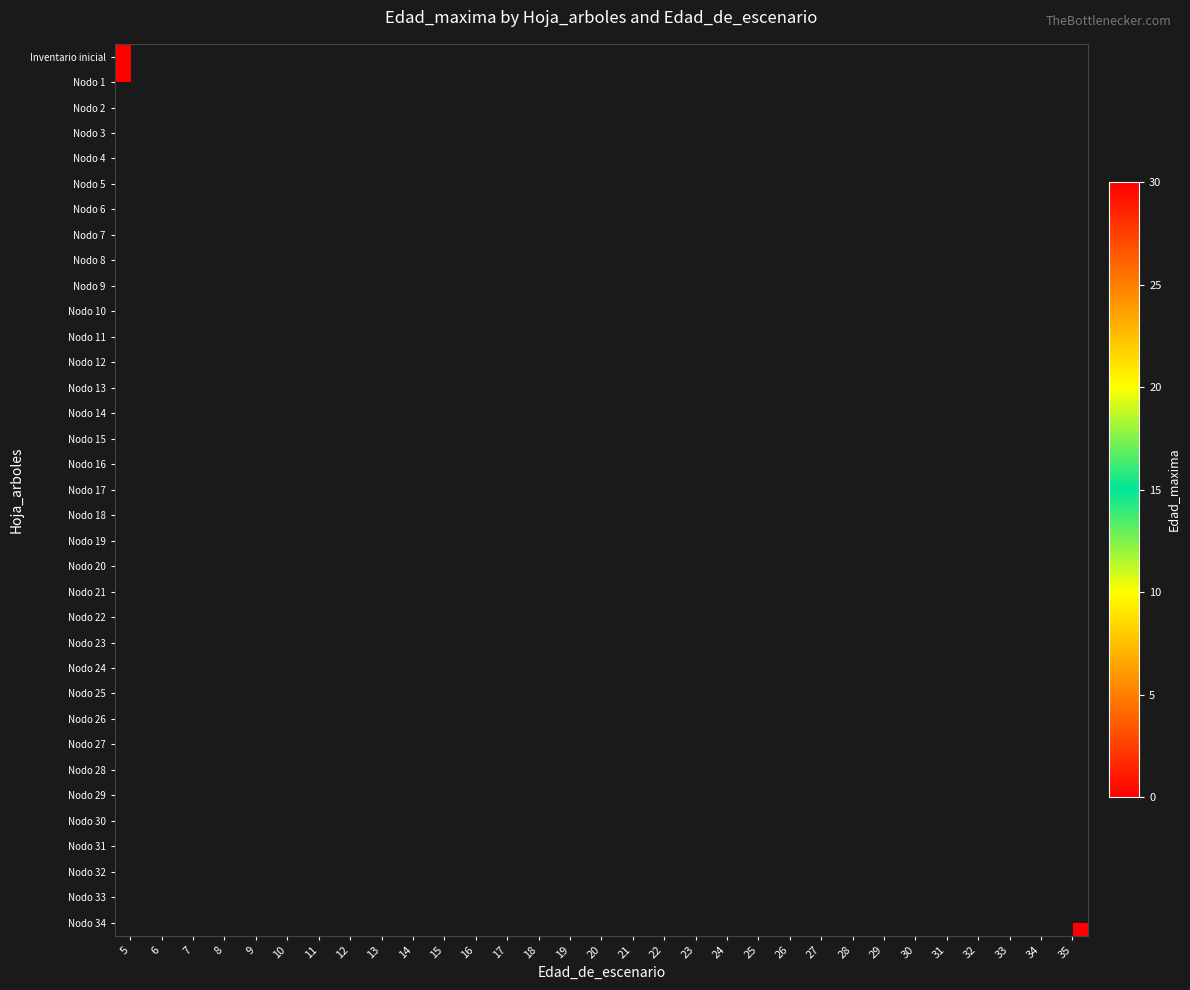

Reading left to right, transcribe all the data shown in this chart.

Inventario inicial: 5=0	6=-1	7=-1	8=-1	9=-1	10=-1	11=-1	12=-1	13=-1	14=-1	15=-1	16=-1	17=-1	18=-1	19=-1	20=-1	21=-1	22=-1	23=-1	24=-1	25=-1	26=-1	27=-1	28=-1	29=-1	30=-1	31=-1	32=-1	33=-1	34=-1	35=-1
Nodo 1: 5=0	6=-1	7=-1	8=-1	9=-1	10=-1	11=-1	12=-1	13=-1	14=-1	15=-1	16=-1	17=-1	18=-1	19=-1	20=-1	21=-1	22=-1	23=-1	24=-1	25=-1	26=-1	27=-1	28=-1	29=-1	30=-1	31=-1	32=-1	33=-1	34=-1	35=-1
Nodo 2: 5=-1	6=1	7=-1	8=-1	9=-1	10=-1	11=-1	12=-1	13=-1	14=-1	15=-1	16=-1	17=-1	18=-1	19=-1	20=-1	21=-1	22=-1	23=-1	24=-1	25=-1	26=-1	27=-1	28=-1	29=-1	30=-1	31=-1	32=-1	33=-1	34=-1	35=-1
Nodo 3: 5=-1	6=-1	7=2	8=-1	9=-1	10=-1	11=-1	12=-1	13=-1	14=-1	15=-1	16=-1	17=-1	18=-1	19=-1	20=-1	21=-1	22=-1	23=-1	24=-1	25=-1	26=-1	27=-1	28=-1	29=-1	30=-1	31=-1	32=-1	33=-1	34=-1	35=-1
Nodo 4: 5=-1	6=-1	7=-1	8=3	9=-1	10=-1	11=-1	12=-1	13=-1	14=-1	15=-1	16=-1	17=-1	18=-1	19=-1	20=-1	21=-1	22=-1	23=-1	24=-1	25=-1	26=-1	27=-1	28=-1	29=-1	30=-1	31=-1	32=-1	33=-1	34=-1	35=-1
Nodo 5: 5=-1	6=-1	7=-1	8=-1	9=4	10=-1	11=-1	12=-1	13=-1	14=-1	15=-1	16=-1	17=-1	18=-1	19=-1	20=-1	21=-1	22=-1	23=-1	24=-1	25=-1	26=-1	27=-1	28=-1	29=-1	30=-1	31=-1	32=-1	33=-1	34=-1	35=-1
Nodo 6: 5=-1	6=-1	7=-1	8=-1	9=-1	10=5	11=-1	12=-1	13=-1	14=-1	15=-1	16=-1	17=-1	18=-1	19=-1	20=-1	21=-1	22=-1	23=-1	24=-1	25=-1	26=-1	27=-1	28=-1	29=-1	30=-1	31=-1	32=-1	33=-1	34=-1	35=-1
Nodo 7: 5=-1	6=-1	7=-1	8=-1	9=-1	10=-1	11=6	12=-1	13=-1	14=-1	15=-1	16=-1	17=-1	18=-1	19=-1	20=-1	21=-1	22=-1	23=-1	24=-1	25=-1	26=-1	27=-1	28=-1	29=-1	30=-1	31=-1	32=-1	33=-1	34=-1	35=-1
Nodo 8: 5=-1	6=-1	7=-1	8=-1	9=-1	10=-1	11=-1	12=7	13=-1	14=-1	15=-1	16=-1	17=-1	18=-1	19=-1	20=-1	21=-1	22=-1	23=-1	24=-1	25=-1	26=-1	27=-1	28=-1	29=-1	30=-1	31=-1	32=-1	33=-1	34=-1	35=-1
Nodo 9: 5=-1	6=-1	7=-1	8=-1	9=-1	10=-1	11=-1	12=-1	13=8	14=-1	15=-1	16=-1	17=-1	18=-1	19=-1	20=-1	21=-1	22=-1	23=-1	24=-1	25=-1	26=-1	27=-1	28=-1	29=-1	30=-1	31=-1	32=-1	33=-1	34=-1	35=-1
Nodo 10: 5=-1	6=-1	7=-1	8=-1	9=-1	10=-1	11=-1	12=-1	13=-1	14=9	15=-1	16=-1	17=-1	18=-1	19=-1	20=-1	21=-1	22=-1	23=-1	24=-1	25=-1	26=-1	27=-1	28=-1	29=-1	30=-1	31=-1	32=-1	33=-1	34=-1	35=-1
Nodo 11: 5=-1	6=-1	7=-1	8=-1	9=-1	10=-1	11=-1	12=-1	13=-1	14=-1	15=10	16=-1	17=-1	18=-1	19=-1	20=-1	21=-1	22=-1	23=-1	24=-1	25=-1	26=-1	27=-1	28=-1	29=-1	30=-1	31=-1	32=-1	33=-1	34=-1	35=-1
Nodo 12: 5=-1	6=-1	7=-1	8=-1	9=-1	10=-1	11=-1	12=-1	13=-1	14=-1	15=-1	16=11	17=-1	18=-1	19=-1	20=-1	21=-1	22=-1	23=-1	24=-1	25=-1	26=-1	27=-1	28=-1	29=-1	30=-1	31=-1	32=-1	33=-1	34=-1	35=-1
Nodo 13: 5=-1	6=-1	7=-1	8=-1	9=-1	10=-1	11=-1	12=-1	13=-1	14=-1	15=-1	16=12	17=-1	18=-1	19=-1	20=-1	21=-1	22=-1	23=-1	24=-1	25=-1	26=-1	27=-1	28=-1	29=-1	30=-1	31=-1	32=-1	33=-1	34=-1	35=-1
Nodo 14: 5=-1	6=-1	7=-1	8=-1	9=-1	10=-1	11=-1	12=-1	13=-1	14=-1	15=-1	16=-1	17=12	18=-1	19=-1	20=-1	21=-1	22=-1	23=-1	24=-1	25=-1	26=-1	27=-1	28=-1	29=-1	30=-1	31=-1	32=-1	33=-1	34=-1	35=-1
Nodo 15: 5=-1	6=-1	7=-1	8=-1	9=-1	10=-1	11=-1	12=-1	13=-1	14=-1	15=-1	16=-1	17=-1	18=13	19=-1	20=-1	21=-1	22=-1	23=-1	24=-1	25=-1	26=-1	27=-1	28=-1	29=-1	30=-1	31=-1	32=-1	33=-1	34=-1	35=-1
Nodo 16: 5=-1	6=-1	7=-1	8=-1	9=-1	10=-1	11=-1	12=-1	13=-1	14=-1	15=-1	16=-1	17=-1	18=-1	19=14	20=-1	21=-1	22=-1	23=-1	24=-1	25=-1	26=-1	27=-1	28=-1	29=-1	30=-1	31=-1	32=-1	33=-1	34=-1	35=-1
Nodo 17: 5=-1	6=-1	7=-1	8=-1	9=-1	10=-1	11=-1	12=-1	13=-1	14=-1	15=-1	16=-1	17=-1	18=-1	19=-1	20=15	21=-1	22=-1	23=-1	24=-1	25=-1	26=-1	27=-1	28=-1	29=-1	30=-1	31=-1	32=-1	33=-1	34=-1	35=-1
Nodo 18: 5=-1	6=-1	7=-1	8=-1	9=-1	10=-1	11=-1	12=-1	13=-1	14=-1	15=-1	16=-1	17=-1	18=-1	19=-1	20=-1	21=16	22=-1	23=-1	24=-1	25=-1	26=-1	27=-1	28=-1	29=-1	30=-1	31=-1	32=-1	33=-1	34=-1	35=-1
Nodo 19: 5=-1	6=-1	7=-1	8=-1	9=-1	10=-1	11=-1	12=-1	13=-1	14=-1	15=-1	16=-1	17=-1	18=-1	19=-1	20=-1	21=-1	22=17	23=-1	24=-1	25=-1	26=-1	27=-1	28=-1	29=-1	30=-1	31=-1	32=-1	33=-1	34=-1	35=-1
Nodo 20: 5=-1	6=-1	7=-1	8=-1	9=-1	10=-1	11=-1	12=-1	13=-1	14=-1	15=-1	16=-1	17=-1	18=-1	19=-1	20=-1	21=-1	22=-1	23=18	24=-1	25=-1	26=-1	27=-1	28=-1	29=-1	30=-1	31=-1	32=-1	33=-1	34=-1	35=-1
Nodo 21: 5=-1	6=-1	7=-1	8=-1	9=-1	10=-1	11=-1	12=-1	13=-1	14=-1	15=-1	16=-1	17=-1	18=-1	19=-1	20=-1	21=-1	22=-1	23=-1	24=19	25=-1	26=-1	27=-1	28=-1	29=-1	30=-1	31=-1	32=-1	33=-1	34=-1	35=-1
Nodo 22: 5=-1	6=-1	7=-1	8=-1	9=-1	10=-1	11=-1	12=-1	13=-1	14=-1	15=-1	16=-1	17=-1	18=-1	19=-1	20=-1	21=-1	22=-1	23=-1	24=-1	25=20	26=-1	27=-1	28=-1	29=-1	30=-1	31=-1	32=-1	33=-1	34=-1	35=-1
Nodo 23: 5=-1	6=-1	7=-1	8=-1	9=-1	10=-1	11=-1	12=-1	13=-1	14=-1	15=-1	16=-1	17=-1	18=-1	19=-1	20=-1	21=-1	22=-1	23=-1	24=-1	25=21	26=-1	27=-1	28=-1	29=-1	30=-1	31=-1	32=-1	33=-1	34=-1	35=-1
Nodo 24: 5=-1	6=-1	7=-1	8=-1	9=-1	10=-1	11=-1	12=-1	13=-1	14=-1	15=-1	16=-1	17=-1	18=-1	19=-1	20=-1	21=-1	22=-1	23=-1	24=-1	25=-1	26=21	27=-1	28=-1	29=-1	30=-1	31=-1	32=-1	33=-1	34=-1	35=-1
Nodo 25: 5=-1	6=-1	7=-1	8=-1	9=-1	10=-1	11=-1	12=-1	13=-1	14=-1	15=-1	16=-1	17=-1	18=-1	19=-1	20=-1	21=-1	22=-1	23=-1	24=-1	25=-1	26=-1	27=22	28=-1	29=-1	30=-1	31=-1	32=-1	33=-1	34=-1	35=-1
Nodo 26: 5=-1	6=-1	7=-1	8=-1	9=-1	10=-1	11=-1	12=-1	13=-1	14=-1	15=-1	16=-1	17=-1	18=-1	19=-1	20=-1	21=-1	22=-1	23=-1	24=-1	25=-1	26=-1	27=-1	28=23	29=-1	30=-1	31=-1	32=-1	33=-1	34=-1	35=-1
Nodo 27: 5=-1	6=-1	7=-1	8=-1	9=-1	10=-1	11=-1	12=-1	13=-1	14=-1	15=-1	16=-1	17=-1	18=-1	19=-1	20=-1	21=-1	22=-1	23=-1	24=-1	25=-1	26=-1	27=-1	28=-1	29=24	30=-1	31=-1	32=-1	33=-1	34=-1	35=-1
Nodo 28: 5=-1	6=-1	7=-1	8=-1	9=-1	10=-1	11=-1	12=-1	13=-1	14=-1	15=-1	16=-1	17=-1	18=-1	19=-1	20=-1	21=-1	22=-1	23=-1	24=-1	25=-1	26=-1	27=-1	28=-1	29=-1	30=25	31=-1	32=-1	33=-1	34=-1	35=-1
Nodo 29: 5=-1	6=-1	7=-1	8=-1	9=-1	10=-1	11=-1	12=-1	13=-1	14=-1	15=-1	16=-1	17=-1	18=-1	19=-1	20=-1	21=-1	22=-1	23=-1	24=-1	25=-1	26=-1	27=-1	28=-1	29=-1	30=26	31=-1	32=-1	33=-1	34=-1	35=-1
Nodo 30: 5=-1	6=-1	7=-1	8=-1	9=-1	10=-1	11=-1	12=-1	13=-1	14=-1	15=-1	16=-1	17=-1	18=-1	19=-1	20=-1	21=-1	22=-1	23=-1	24=-1	25=-1	26=-1	27=-1	28=-1	29=-1	30=-1	31=26	32=-1	33=-1	34=-1	35=-1
Nodo 31: 5=-1	6=-1	7=-1	8=-1	9=-1	10=-1	11=-1	12=-1	13=-1	14=-1	15=-1	16=-1	17=-1	18=-1	19=-1	20=-1	21=-1	22=-1	23=-1	24=-1	25=-1	26=-1	27=-1	28=-1	29=-1	30=-1	31=-1	32=27	33=-1	34=-1	35=-1
Nodo 32: 5=-1	6=-1	7=-1	8=-1	9=-1	10=-1	11=-1	12=-1	13=-1	14=-1	15=-1	16=-1	17=-1	18=-1	19=-1	20=-1	21=-1	22=-1	23=-1	24=-1	25=-1	26=-1	27=-1	28=-1	29=-1	30=-1	31=-1	32=-1	33=28	34=-1	35=-1
Nodo 33: 5=-1	6=-1	7=-1	8=-1	9=-1	10=-1	11=-1	12=-1	13=-1	14=-1	15=-1	16=-1	17=-1	18=-1	19=-1	20=-1	21=-1	22=-1	23=-1	24=-1	25=-1	26=-1	27=-1	28=-1	29=-1	30=-1	31=-1	32=-1	33=-1	34=29	35=-1
Nodo 34: 5=-1	6=-1	7=-1	8=-1	9=-1	10=-1	11=-1	12=-1	13=-1	14=-1	15=-1	16=-1	17=-1	18=-1	19=-1	20=-1	21=-1	22=-1	23=-1	24=-1	25=-1	26=-1	27=-1	28=-1	29=-1	30=-1	31=-1	32=-1	33=-1	34=-1	35=30